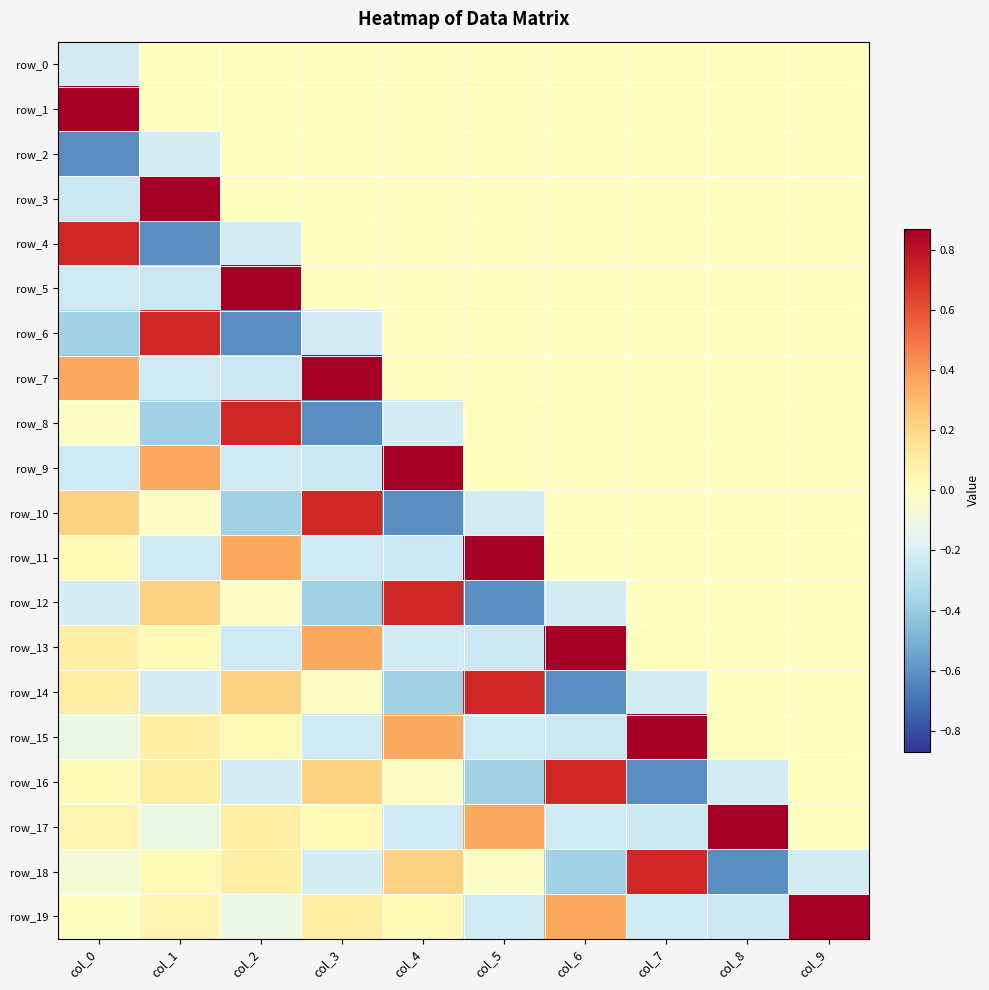

The row_1 series shows 0.5 at col_7. True or false?

False